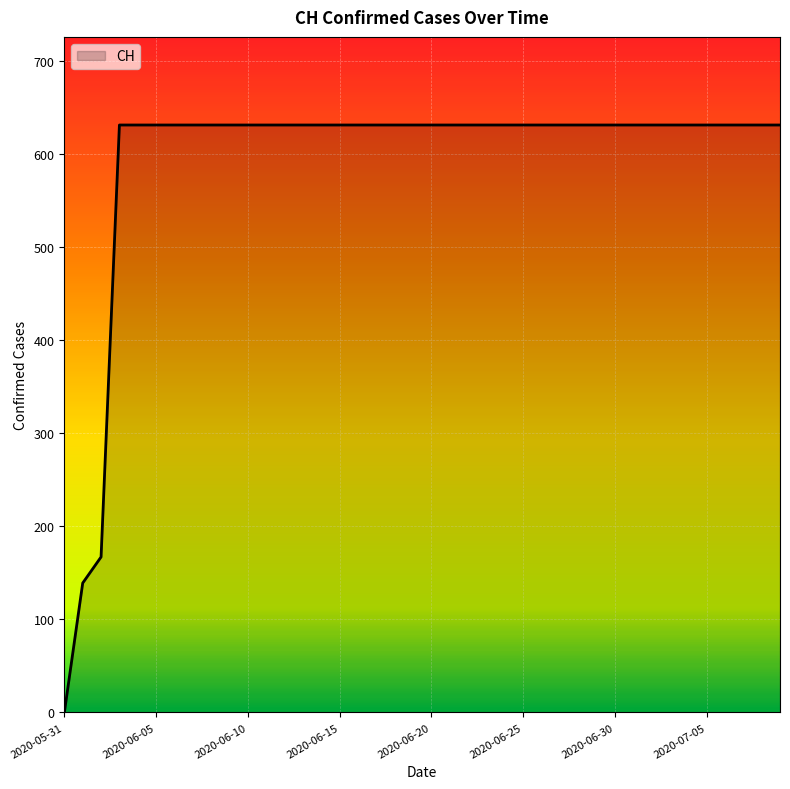

What is the greatest value displayed?

631